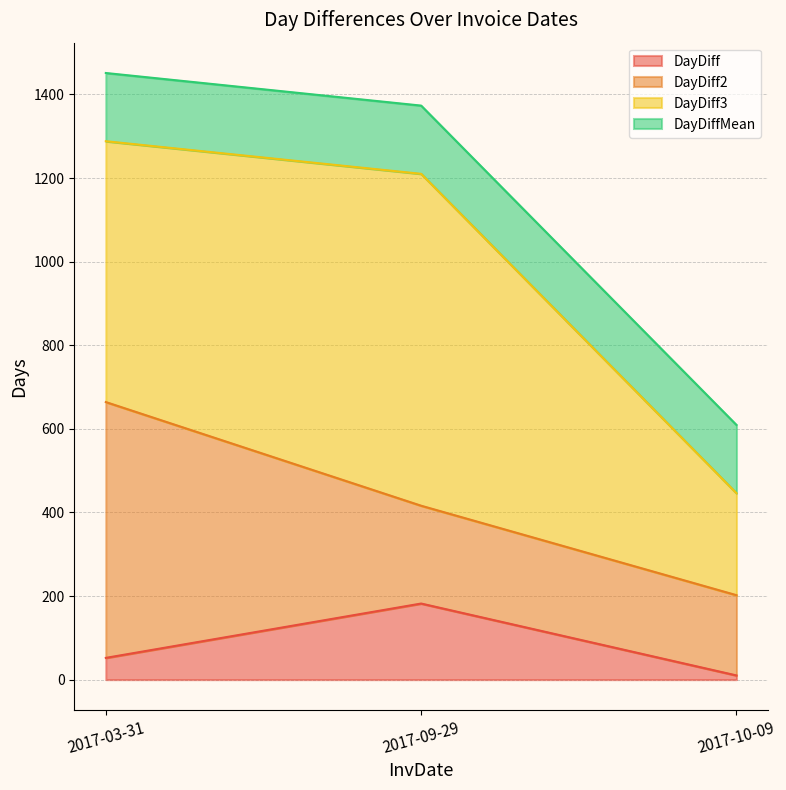

How many values in the DayDiff series exceed 52?

1